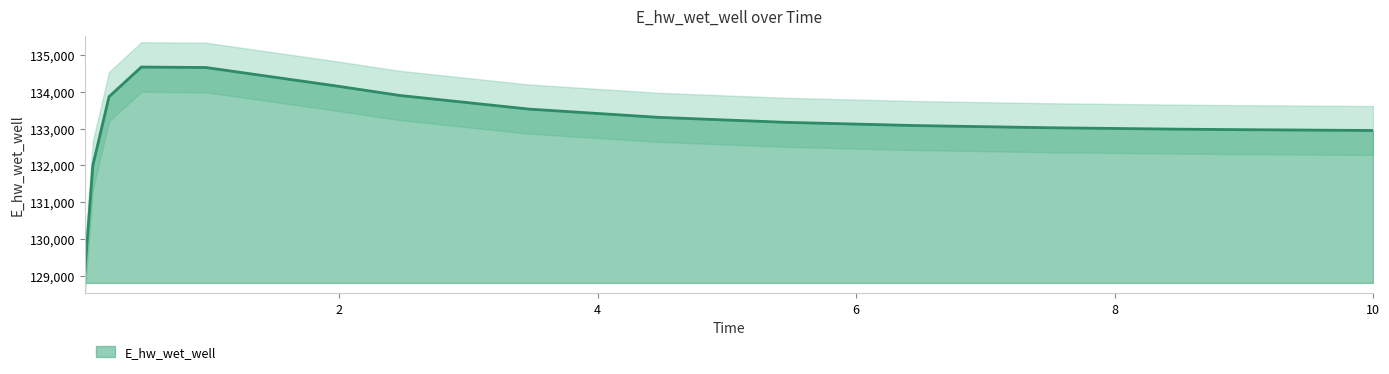

Reading left to right, what are all the values shown in this chart?

0.03125=129086.4	0.09375=132000.3	0.21875=133865.3	0.46875=134671.2	0.96875=134658.4	1.96875=134161.6	2.46875=133898.9	3.46875=133528.8	4.46875=133304.7	5.46875=133167.6	6.46875=133080.7	7.46875=133023.4	8.46875=132984.4	8.96875=132970.1	9.96875=132948.0	10.0=132947.4